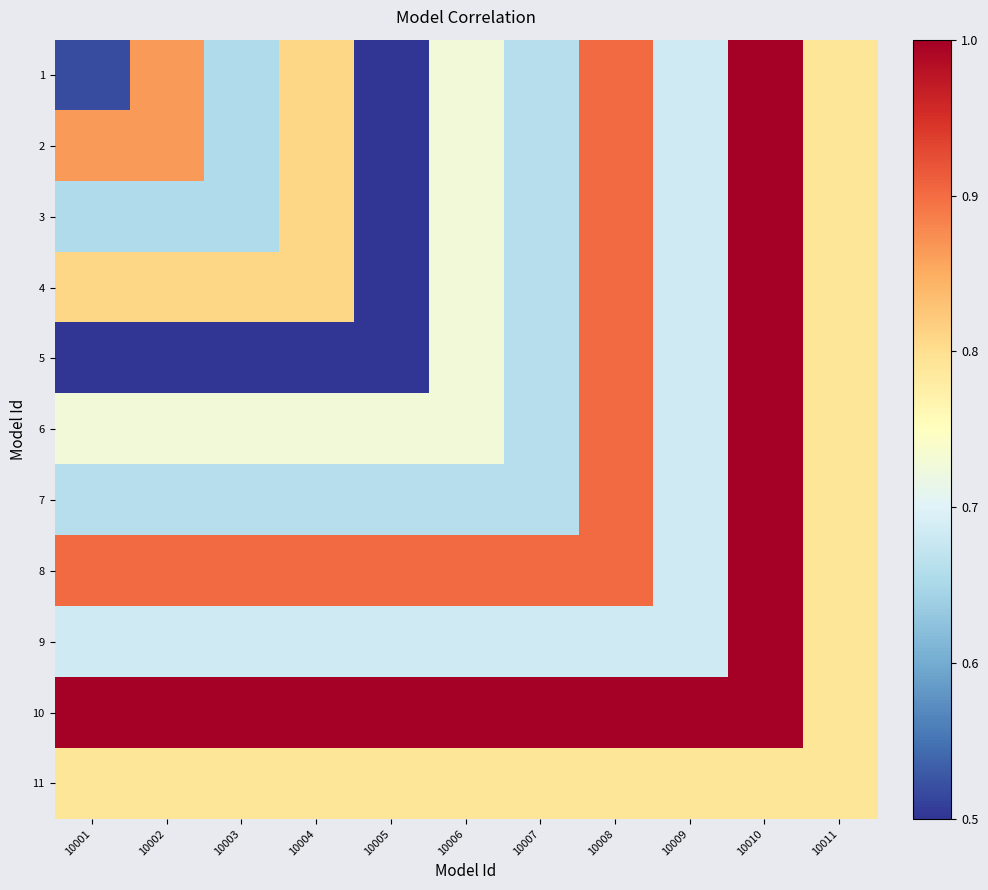

How many distinct data groups are displayed?

11